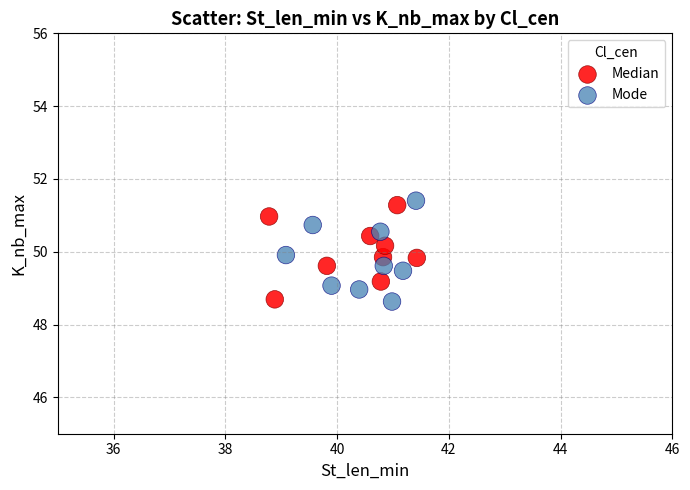

What are all the series names shown in the legend?

Median, Mode